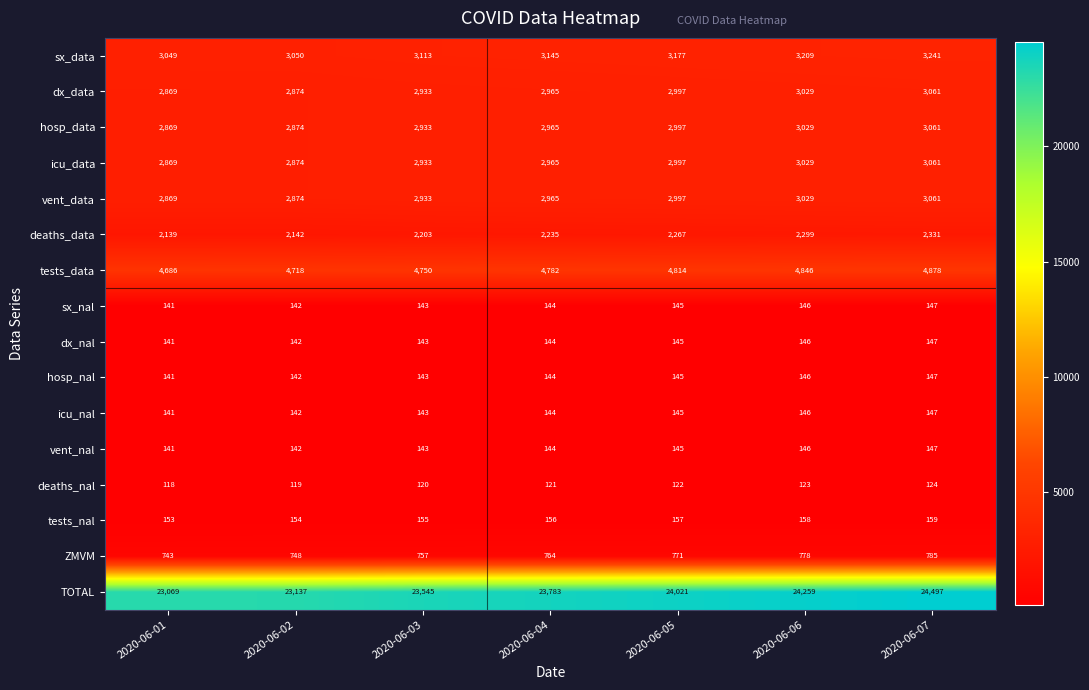

Which series has the widest spread of values?

TOTAL